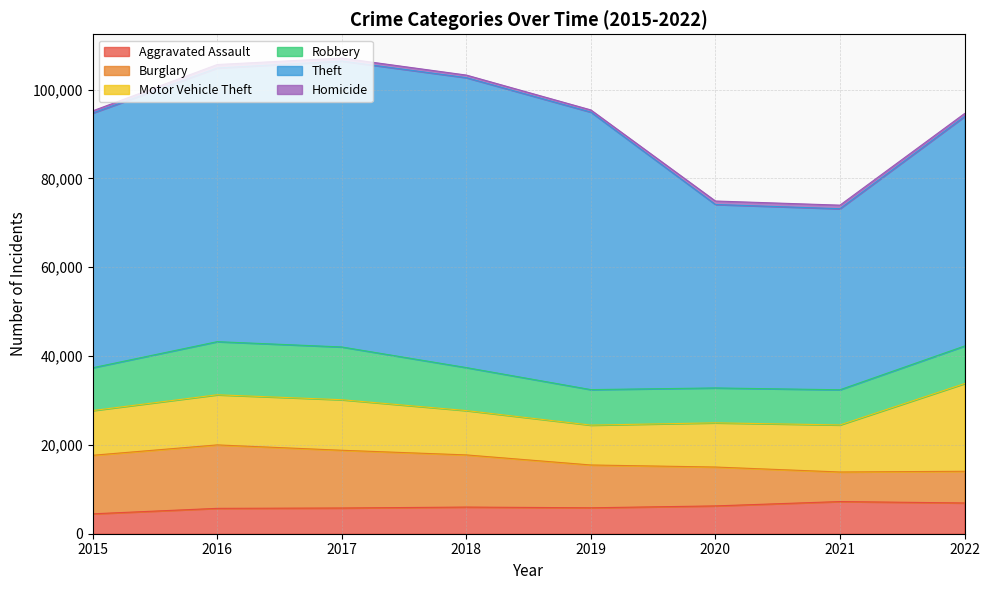

What is the difference between the Theft values at 2020 and 2021?

538